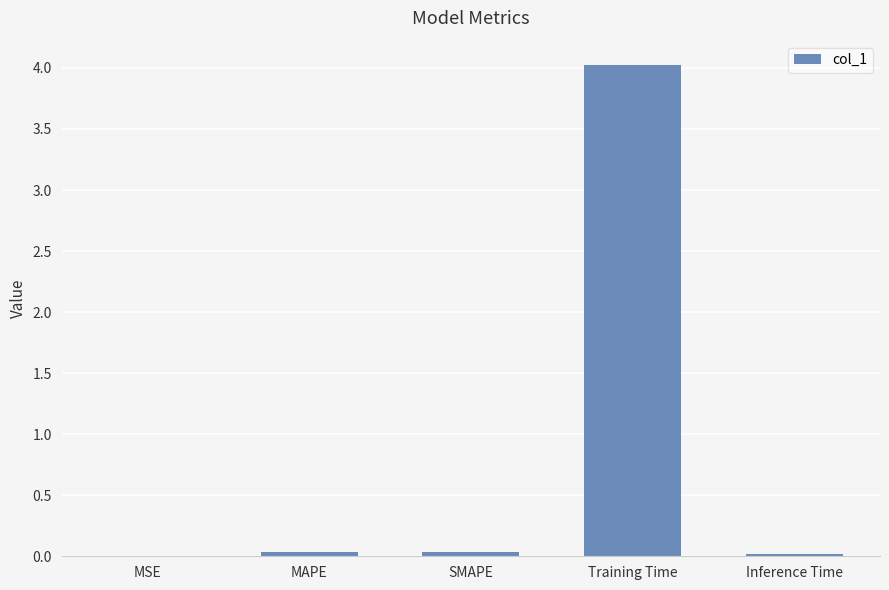

The chart shows a value of 0.0 at SMAPE. True or false?

True